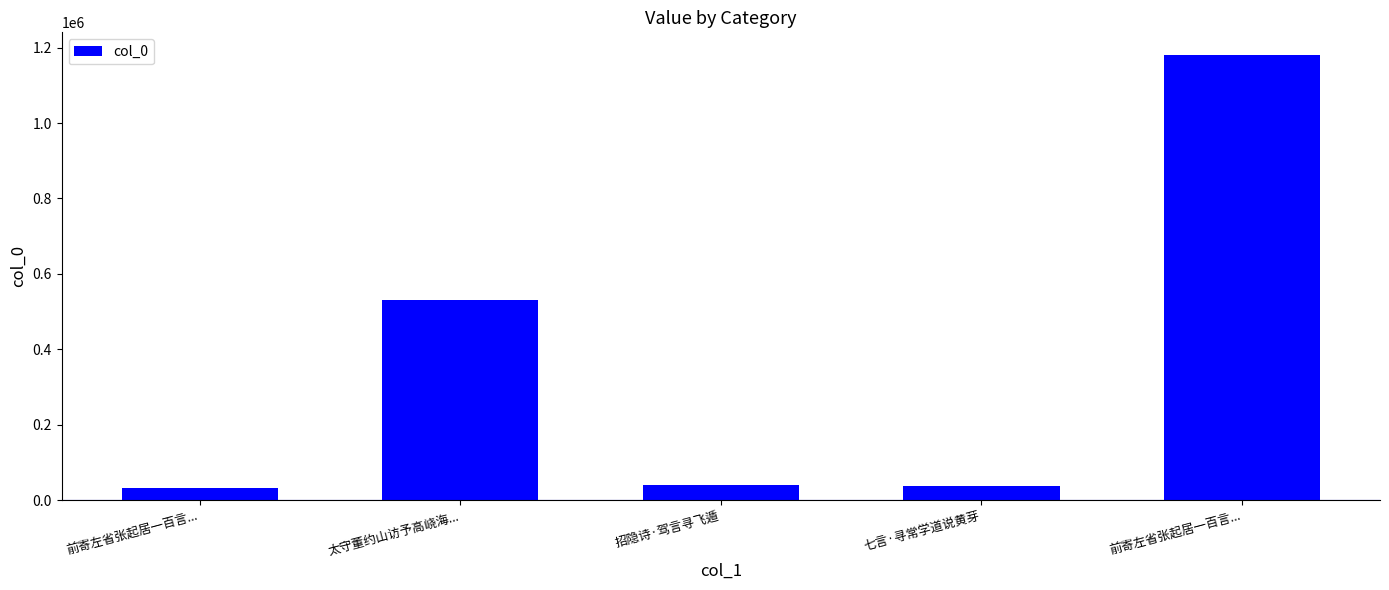

How many bars are there in total?

5